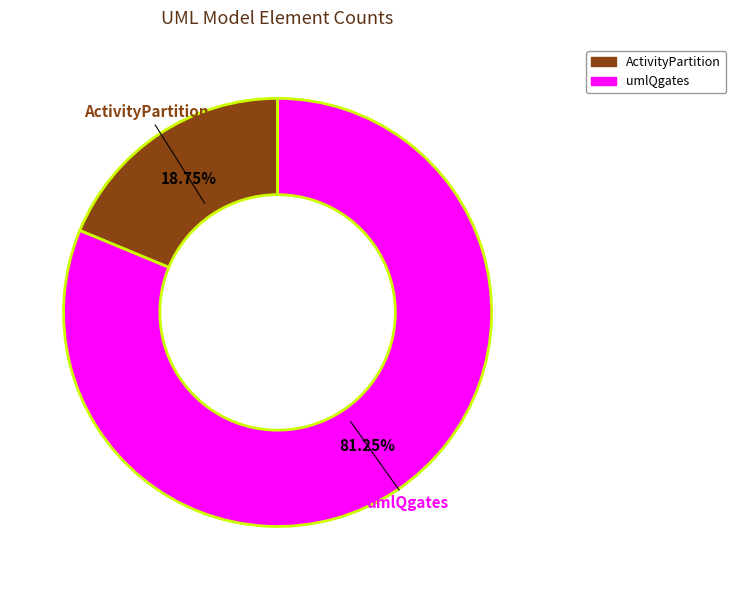

To the nearest percent, what portion does umlQgates represent?

81%